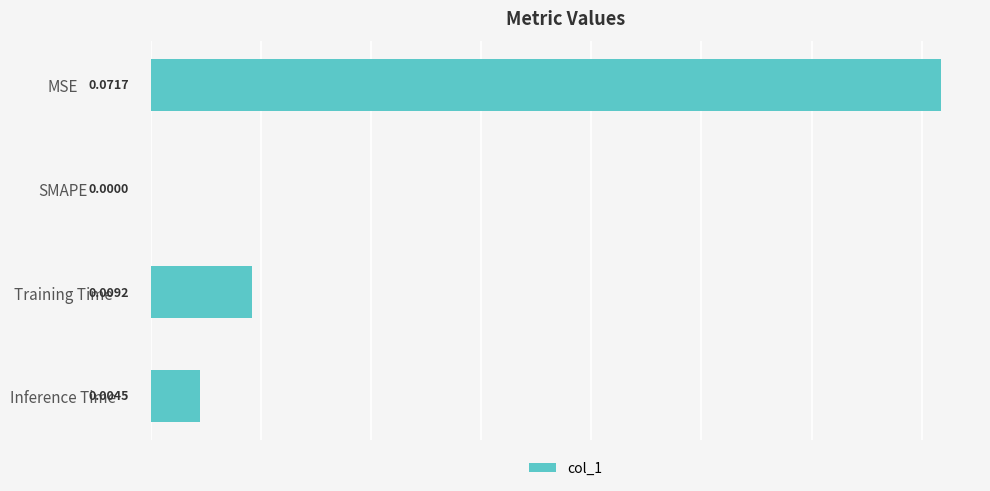

How many positive values are there?

3